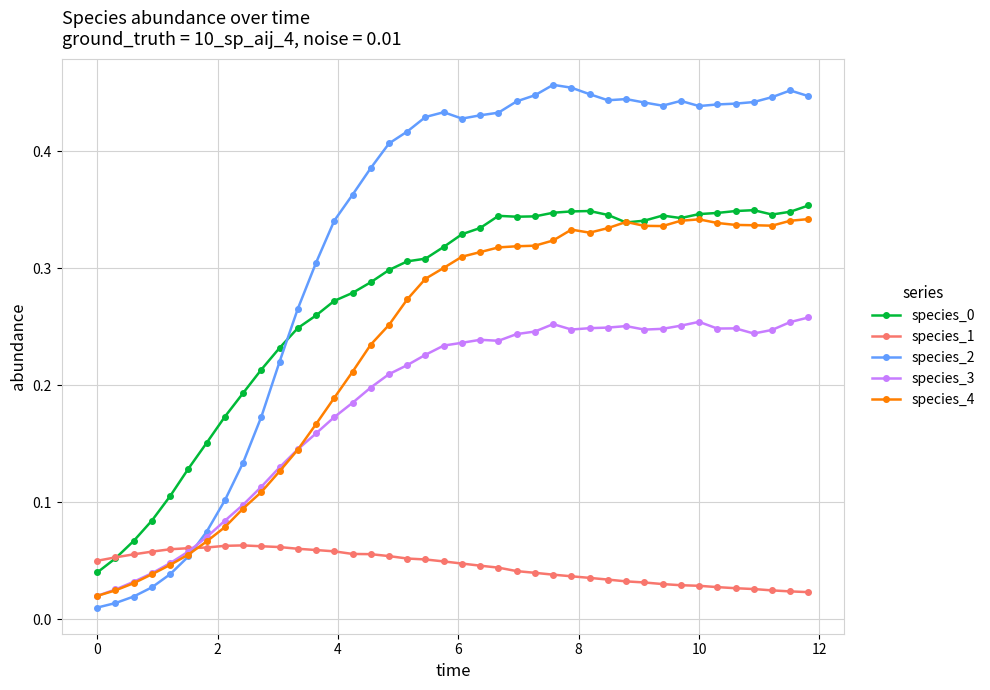

True or false: species_3 has more than 1 interior local peaks.

True